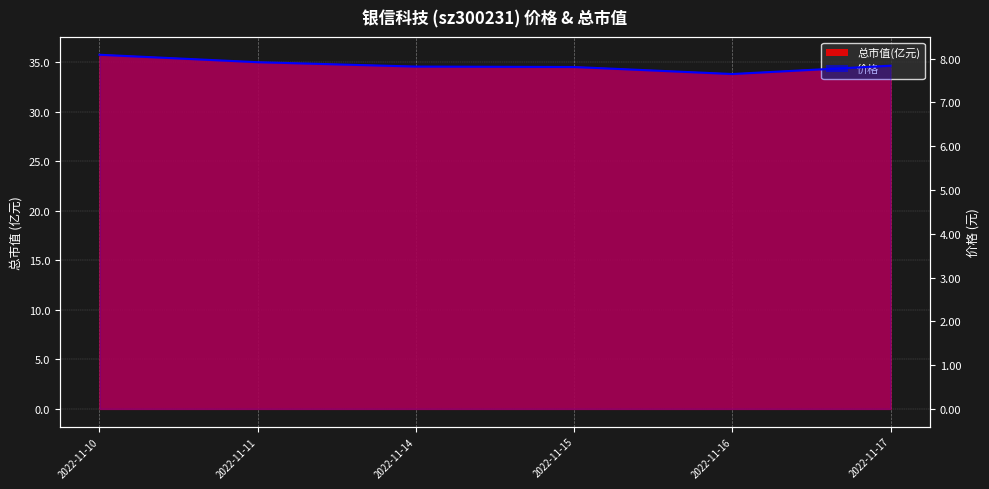

Rank the categories by value from highest to lowest.

2022-11-10, 2022-11-11, 2022-11-17, 2022-11-14, 2022-11-15, 2022-11-16